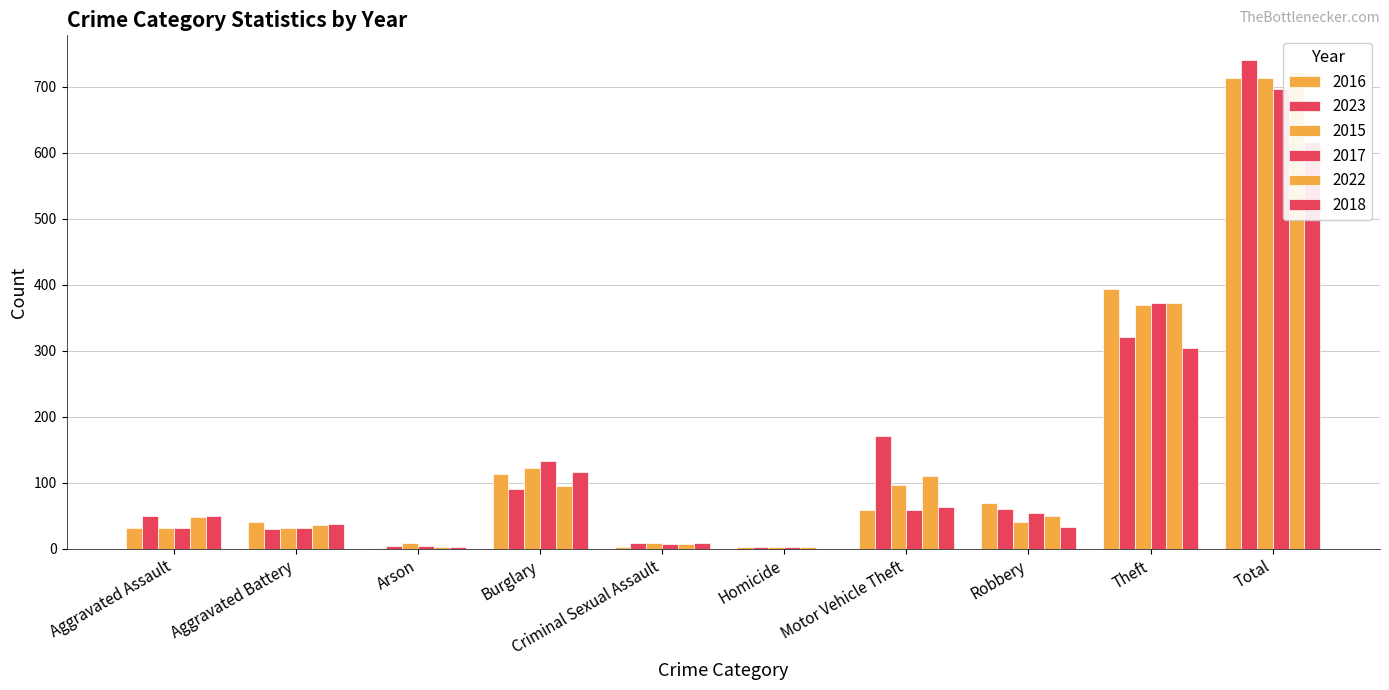

At which category is the sum across all series the highest?

Total